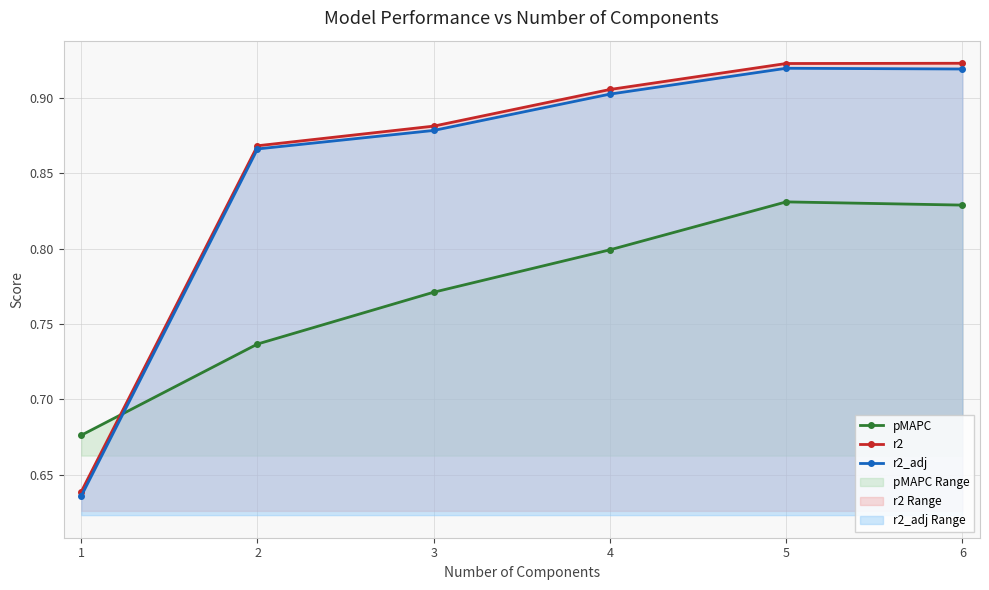

Rank the series at 6 from highest to lowest value.

r2 (line), r2_adj (line), pMAPC (line)